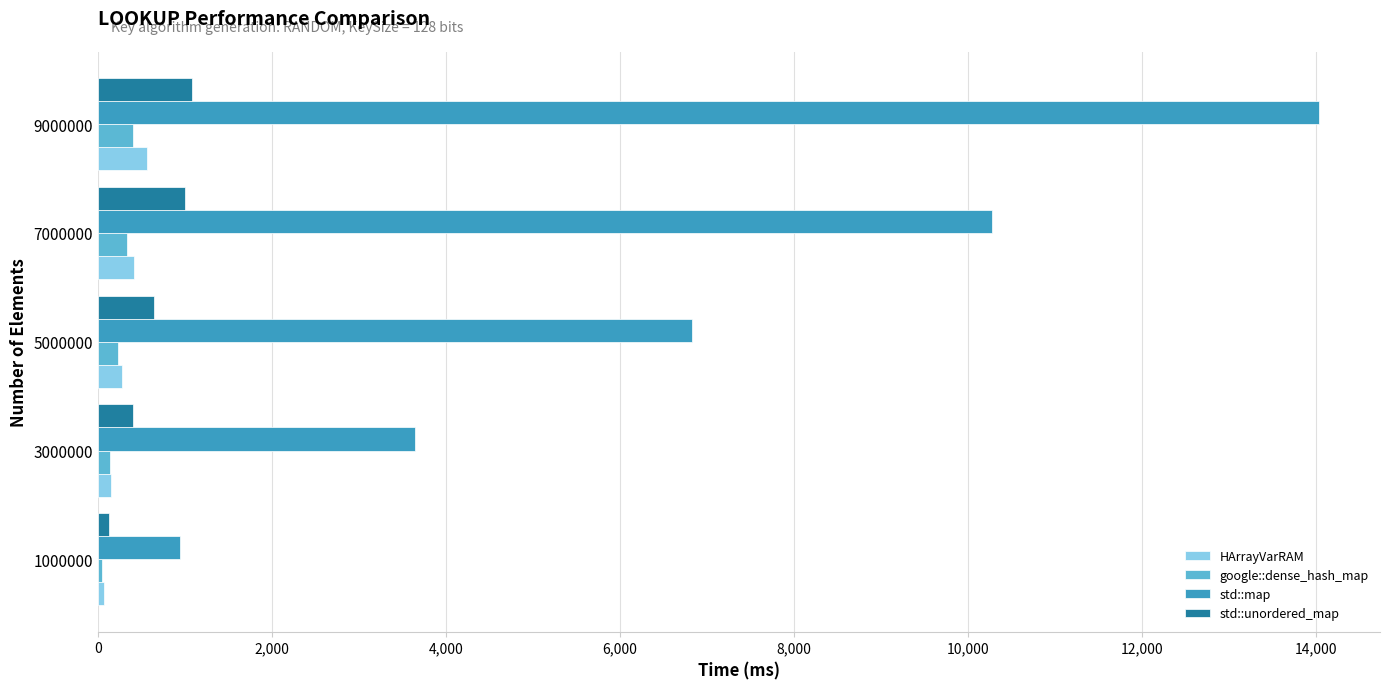

What is the sum of all HArrayVarRAM values?

1466